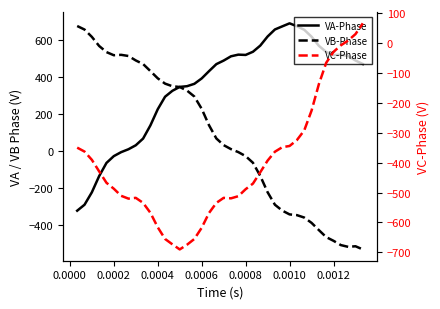

What is the difference between the second highest and second lowest values in the VC-Phase series?

703.9